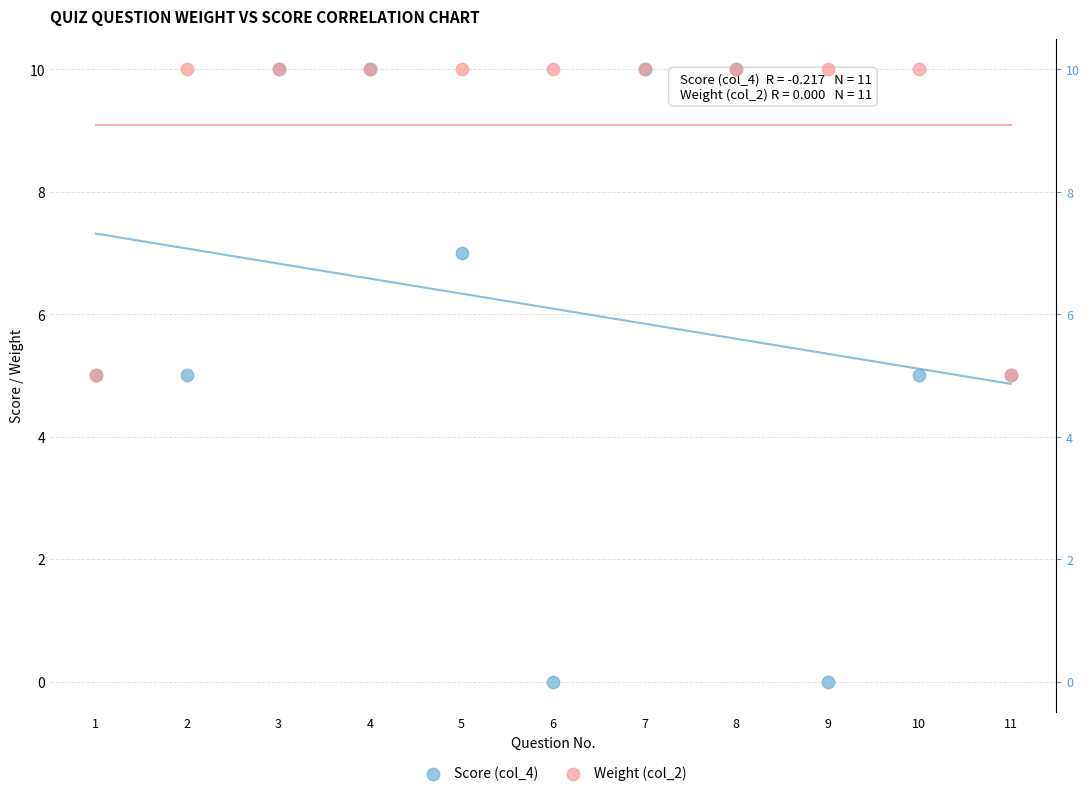

What are all the series names shown in the legend?

Score (col_4), Weight (col_2)